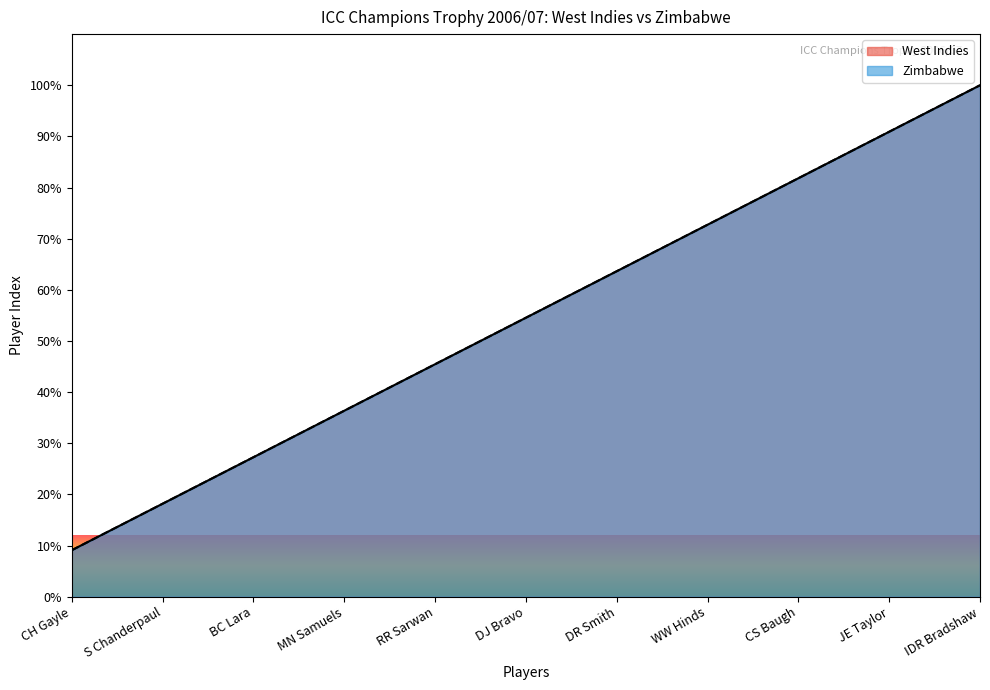

True or false: Zimbabwe and West Indies intersect in this chart.

False